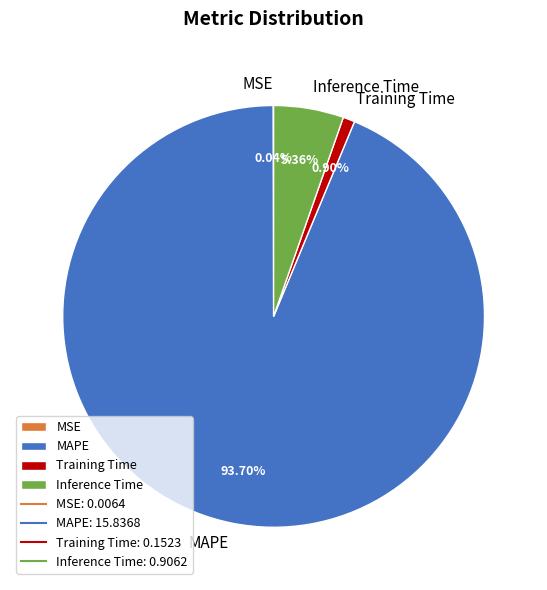

Is it true that Training Time is 1% of the pie?

True